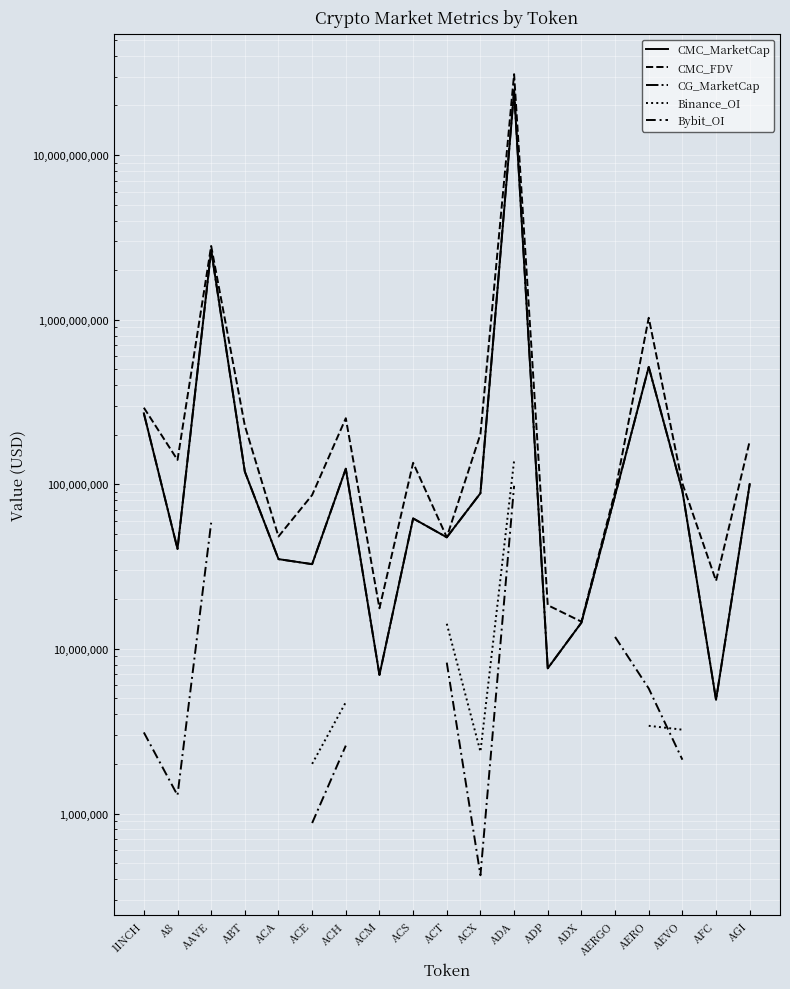

What is the difference between the second highest and second lowest values in the CMC_FDV series?

2785703938.6